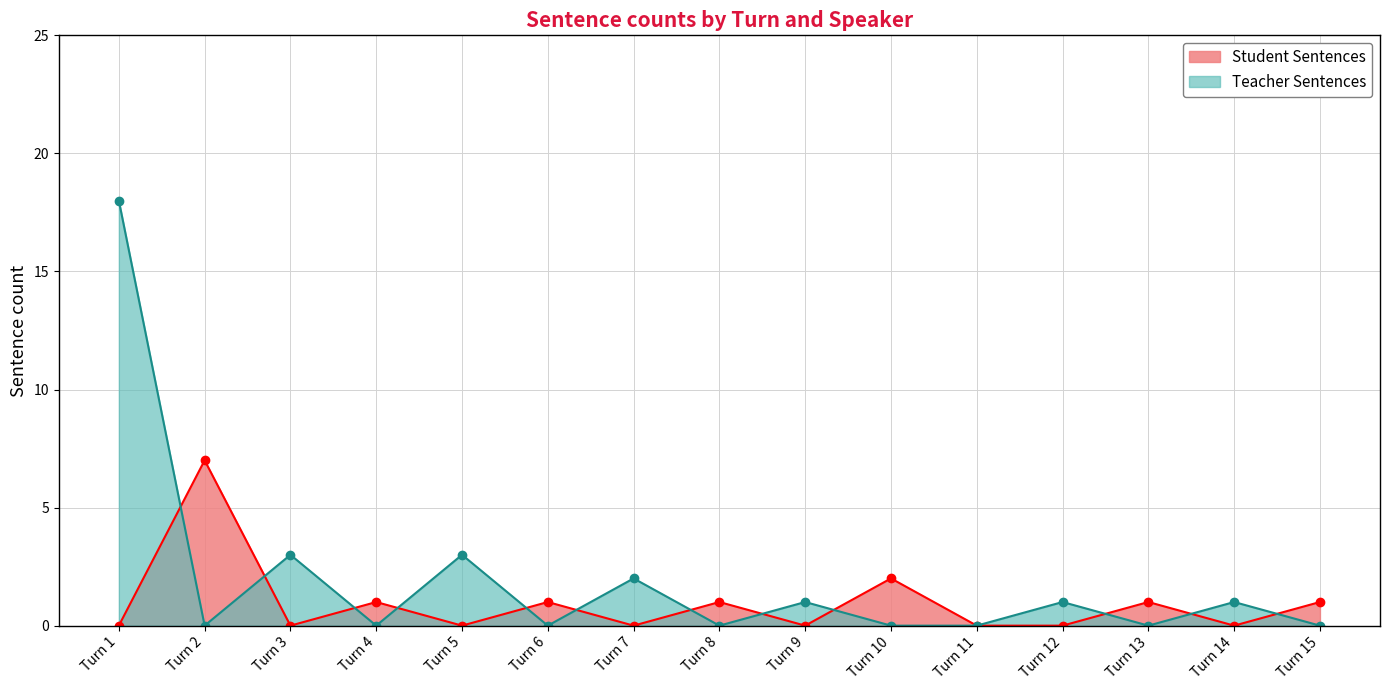

Does the chart have visible grid lines?

Yes